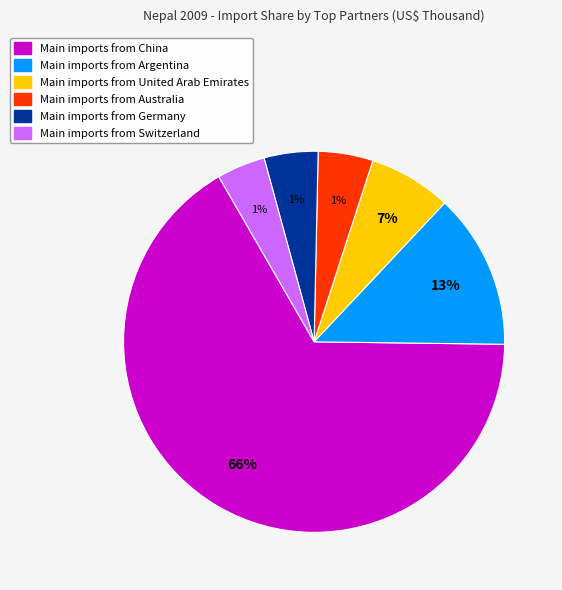

How much of the chart is everything except Argentina?

86.8%